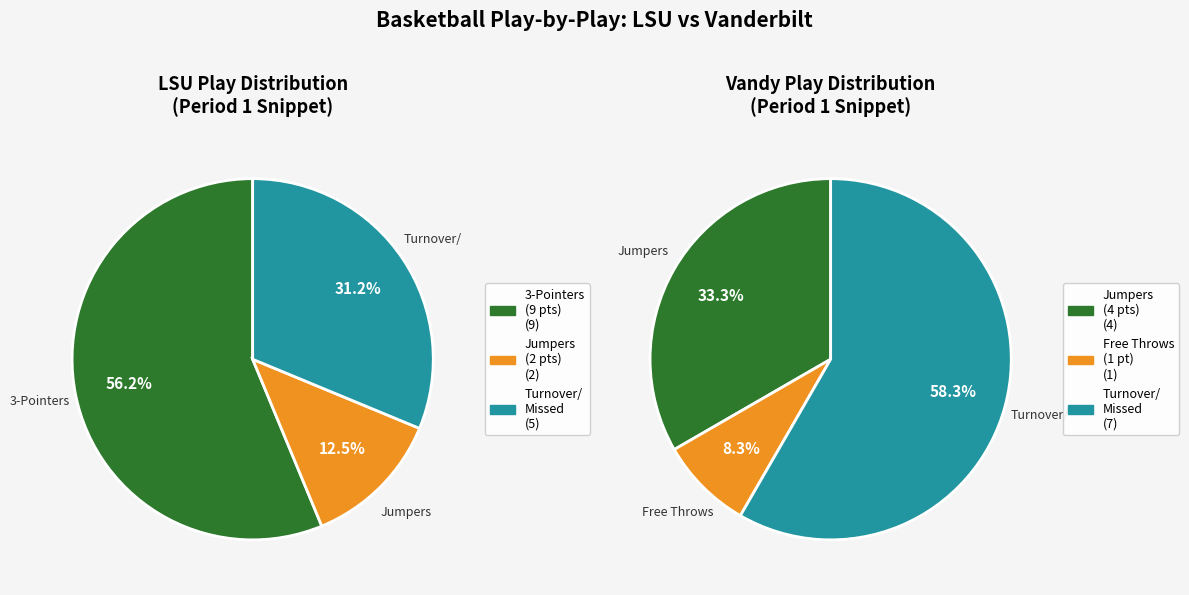

Does 5 account for over 50% of the chart?

No